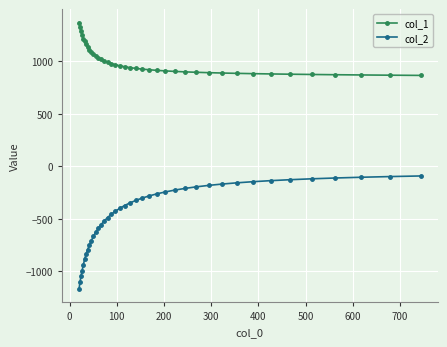

Is this an area chart (filled region under the line)?

No